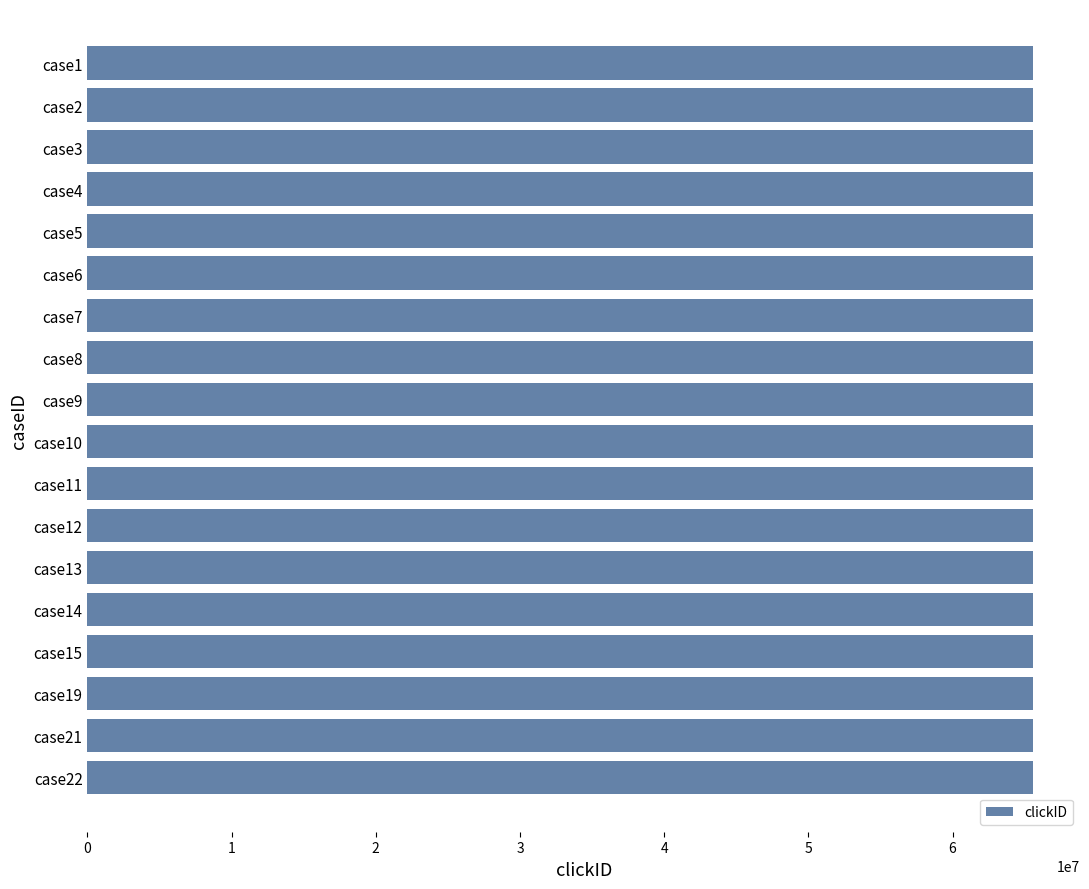

Count the number of data series in this chart.

1